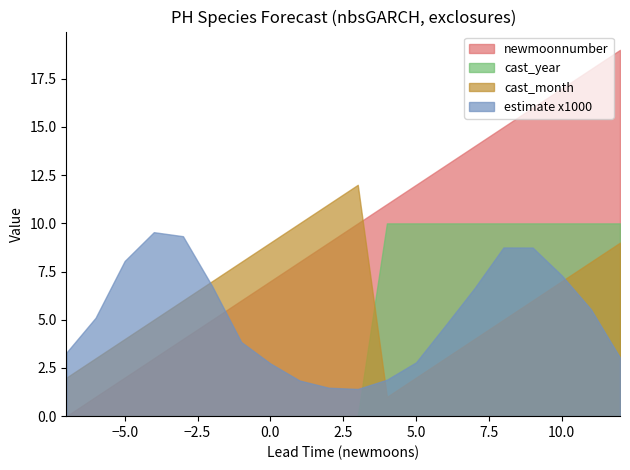

The value of cast_month at 8 is 2.4. True or false?

False